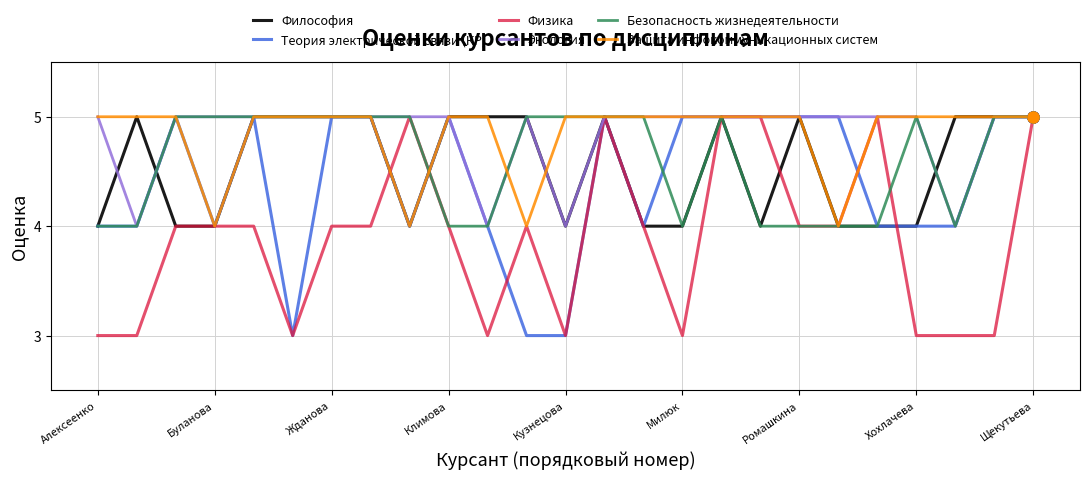

What is the smallest value displayed?

3